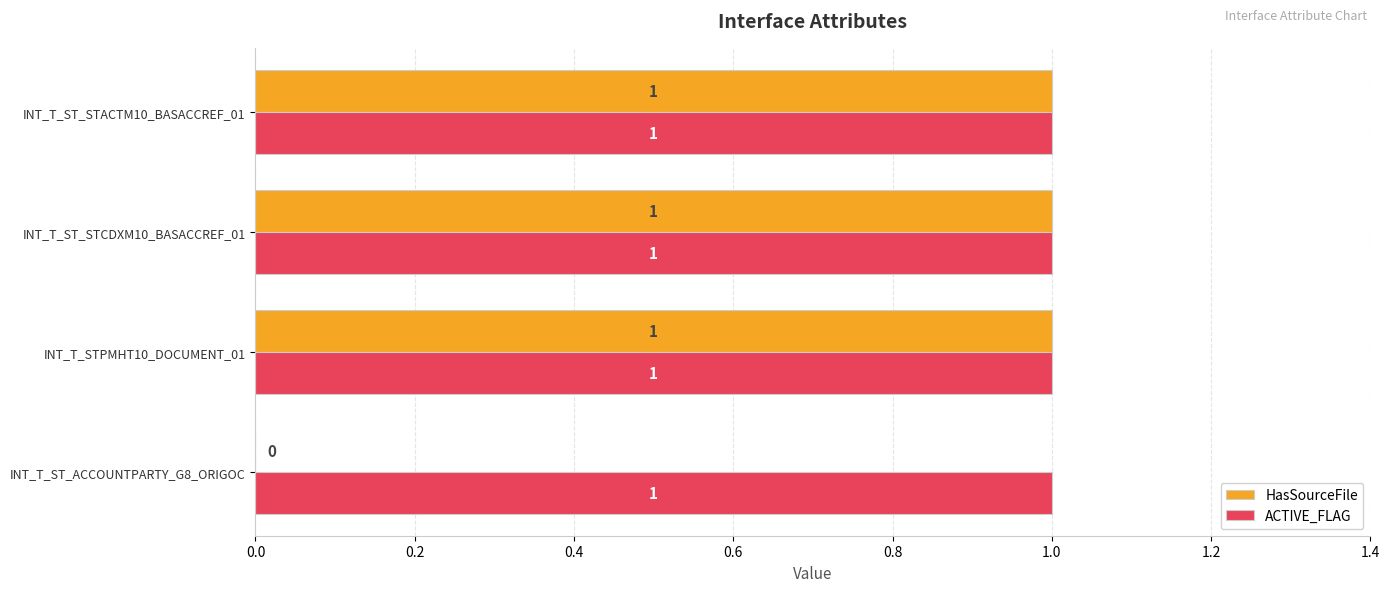

How many values in HasSourceFile are above zero?

3